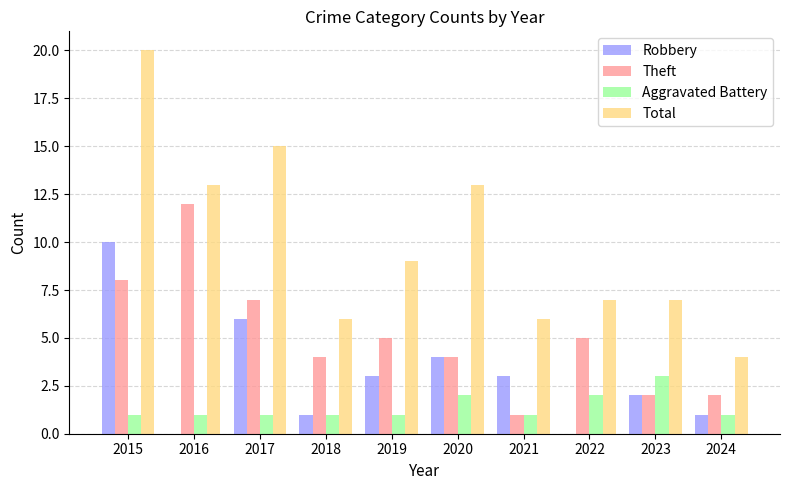

How many categories are shown in the chart?

10